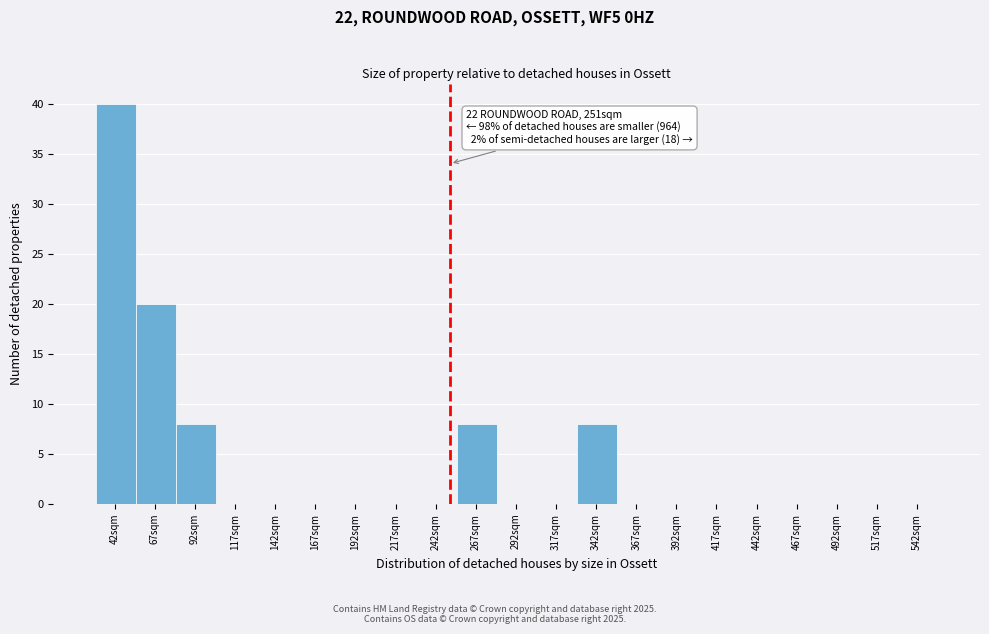

Over which range of the x-axis is the bar tallest?

30 to 55